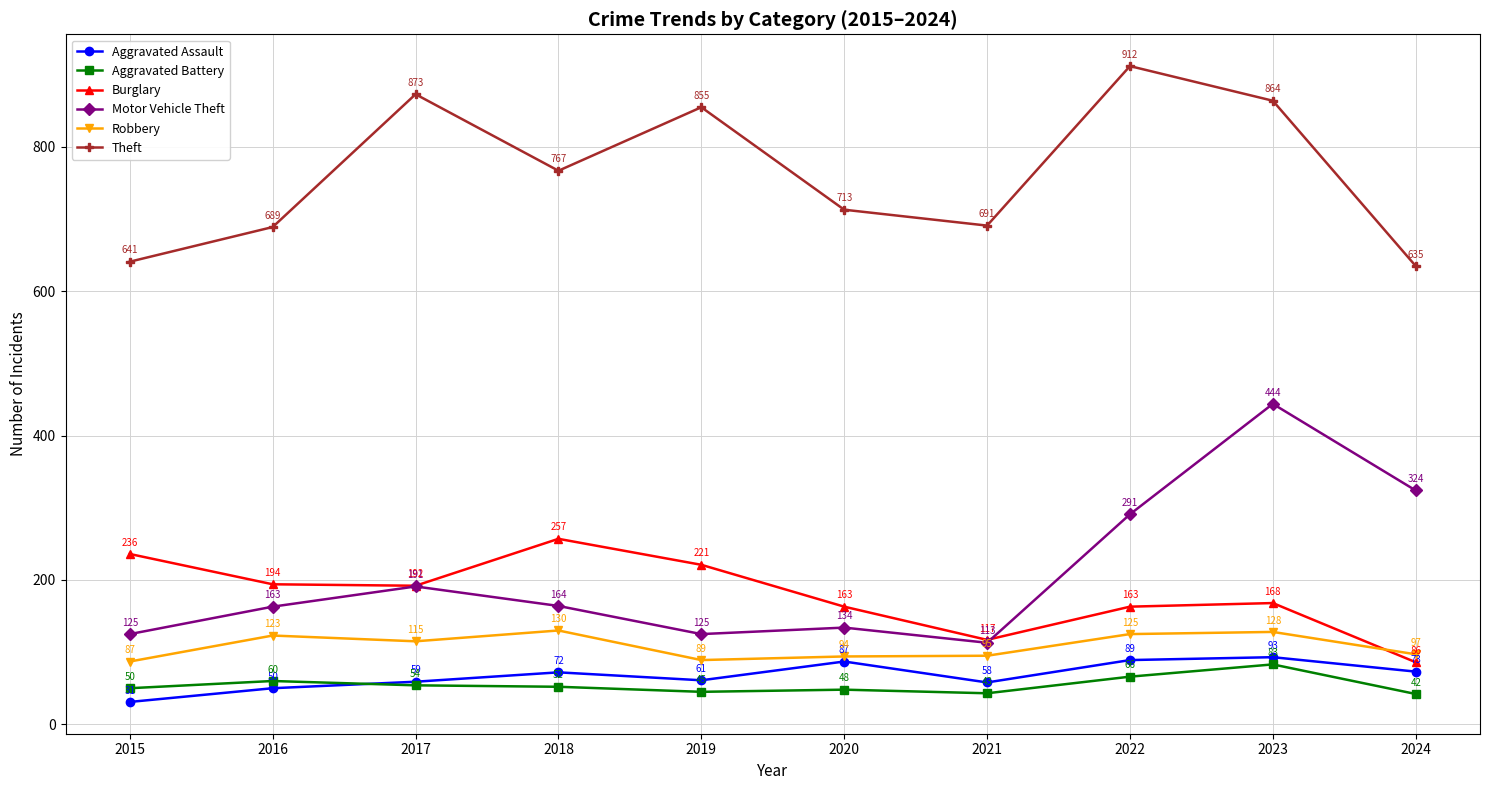

What is the value of the Aggravated Battery point at the 8th from the left?

66